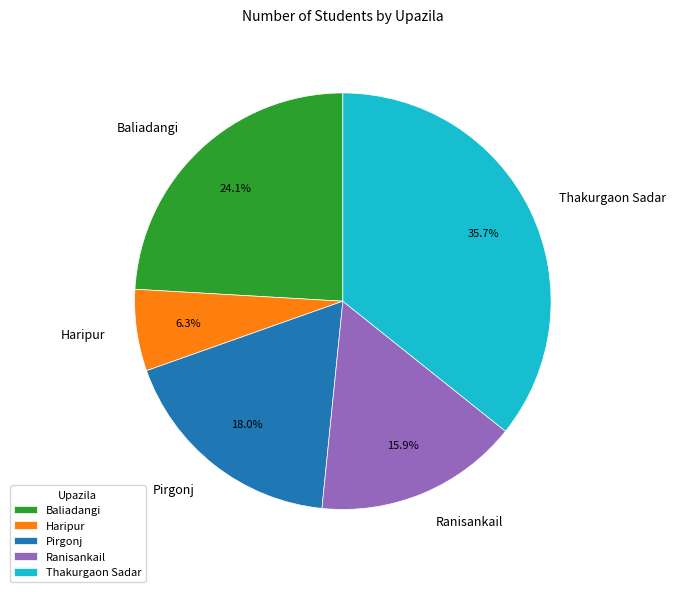

What is the ratio of the value at Baliadangi to the value at Pirgonj?

1.3